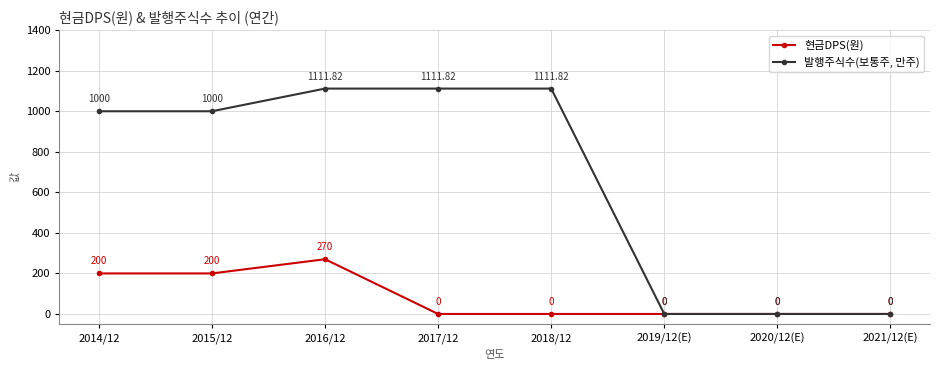

Between 2014/12 and 2019/12(E), which series saw the biggest shift?

발행주식수(보통주, 만주)